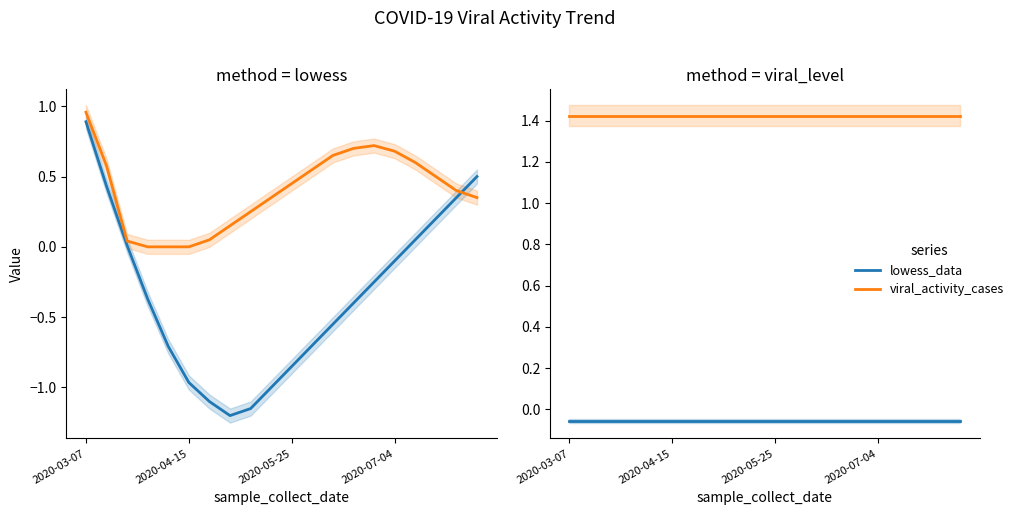

At which category is the sum across all series the highest?

2020-03-07